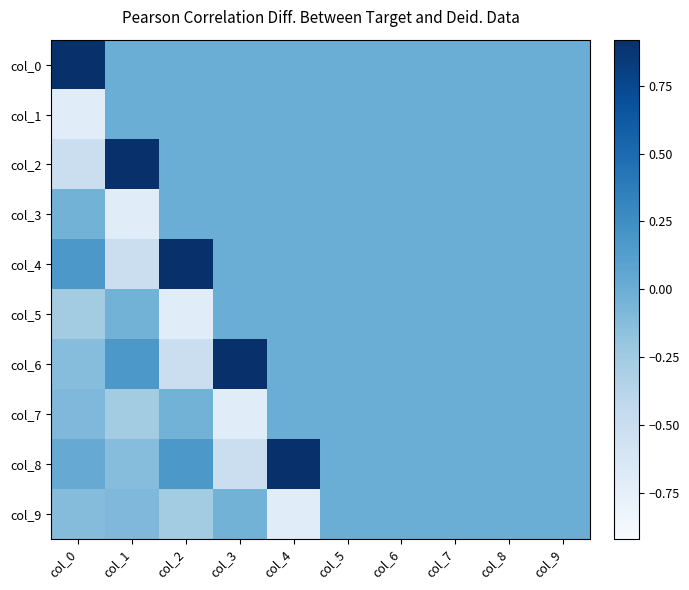

Reading right to left, extract all data points from this chart.

col_0: col_9=0.0	col_8=0.0	col_7=0.0	col_6=0.0	col_5=0.0	col_4=0.0	col_3=0.0	col_2=0.0	col_1=0.0	col_0=0.9
col_1: col_9=0.0	col_8=0.0	col_7=0.0	col_6=0.0	col_5=0.0	col_4=0.0	col_3=0.0	col_2=0.0	col_1=0.0	col_0=-0.7
col_2: col_9=0.0	col_8=0.0	col_7=0.0	col_6=0.0	col_5=0.0	col_4=0.0	col_3=0.0	col_2=0.0	col_1=0.9	col_0=-0.5
col_3: col_9=0.0	col_8=0.0	col_7=0.0	col_6=0.0	col_5=0.0	col_4=0.0	col_3=0.0	col_2=0.0	col_1=-0.7	col_0=-0.0
col_4: col_9=0.0	col_8=0.0	col_7=0.0	col_6=0.0	col_5=0.0	col_4=0.0	col_3=0.0	col_2=0.9	col_1=-0.5	col_0=0.2
col_5: col_9=0.0	col_8=0.0	col_7=0.0	col_6=0.0	col_5=0.0	col_4=0.0	col_3=0.0	col_2=-0.7	col_1=-0.0	col_0=-0.3
col_6: col_9=0.0	col_8=0.0	col_7=0.0	col_6=0.0	col_5=0.0	col_4=0.0	col_3=0.9	col_2=-0.5	col_1=0.2	col_0=-0.1
col_7: col_9=0.0	col_8=0.0	col_7=0.0	col_6=0.0	col_5=0.0	col_4=0.0	col_3=-0.7	col_2=-0.0	col_1=-0.3	col_0=-0.1
col_8: col_9=0.0	col_8=0.0	col_7=0.0	col_6=0.0	col_5=0.0	col_4=0.9	col_3=-0.5	col_2=0.2	col_1=-0.1	col_0=0.0
col_9: col_9=0.0	col_8=0.0	col_7=0.0	col_6=0.0	col_5=0.0	col_4=-0.7	col_3=-0.0	col_2=-0.3	col_1=-0.1	col_0=-0.1